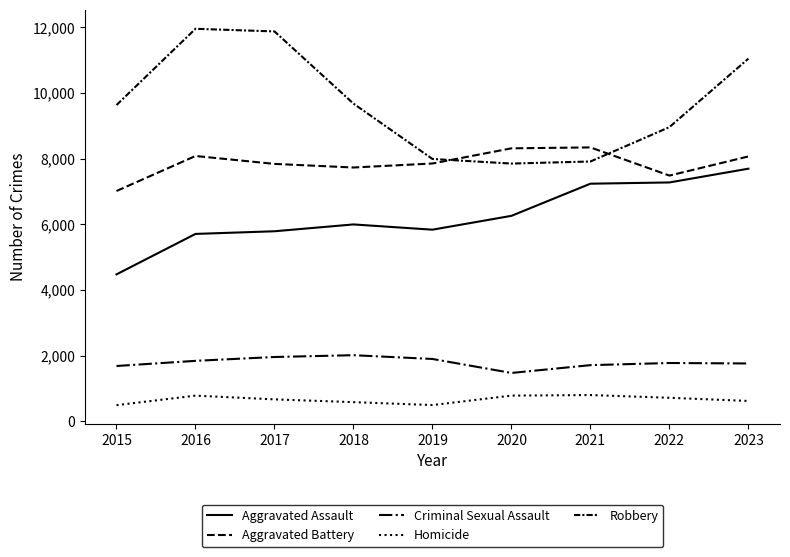

At which label is Robbery closest to 9907?

2018